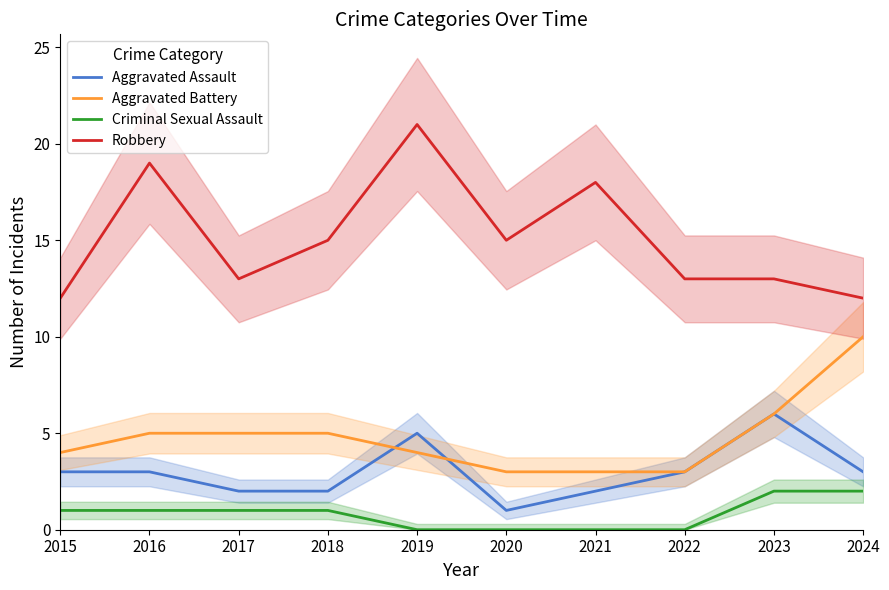

What is the sum of the Robbery values at 2024 and 2017?

25